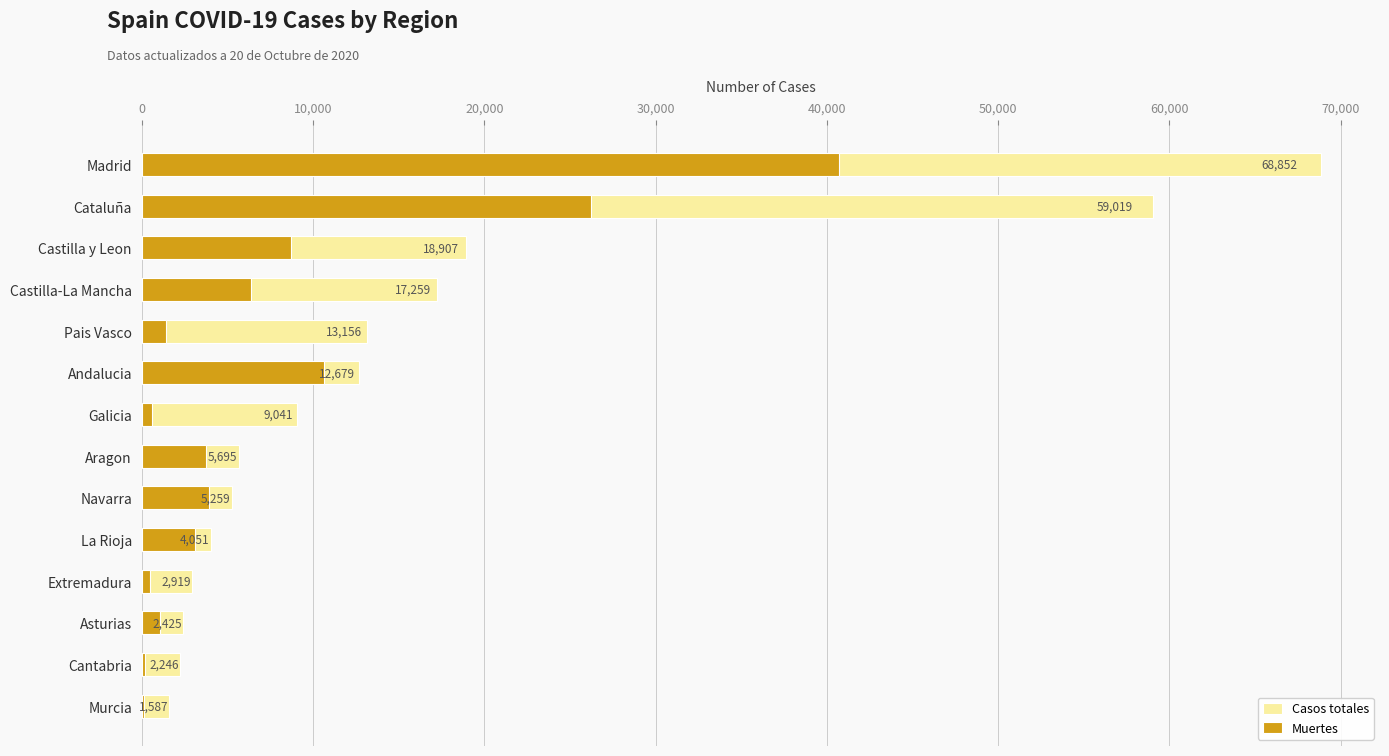

Are the bars horizontal?

Yes